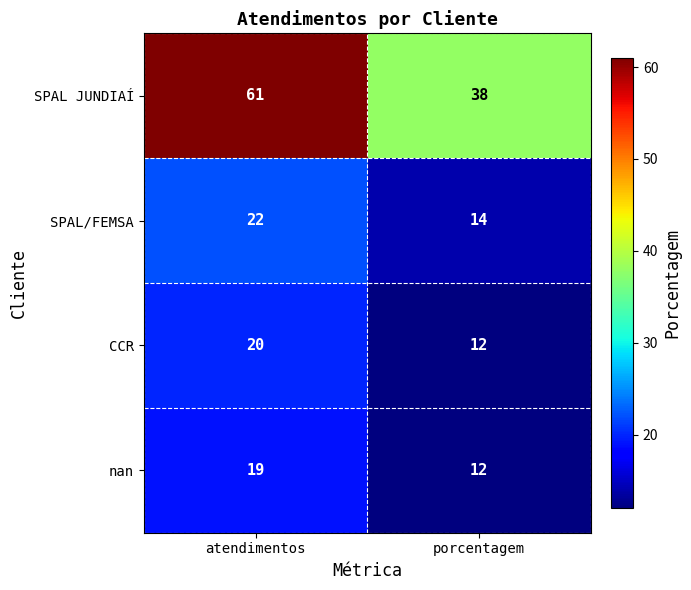

At which category is the sum across all series the highest?

atendimentos